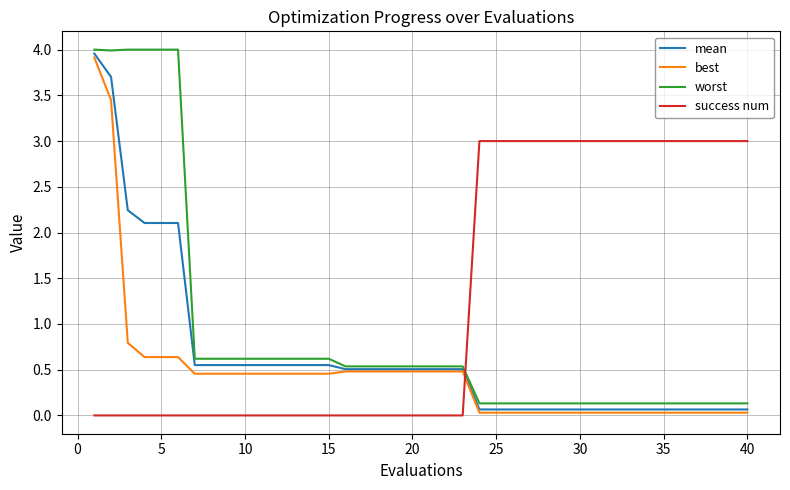

Which series has the largest total across all categories?

success num